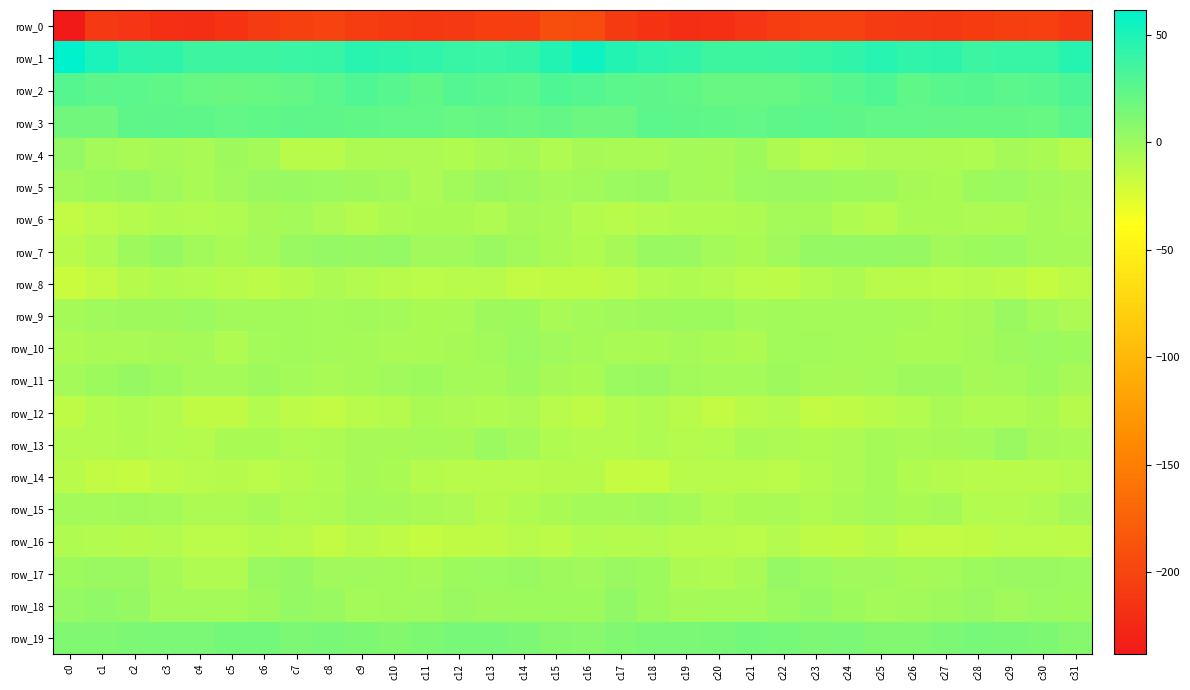

What is the difference between the maximum and minimum values in the row_7 series?

14.0